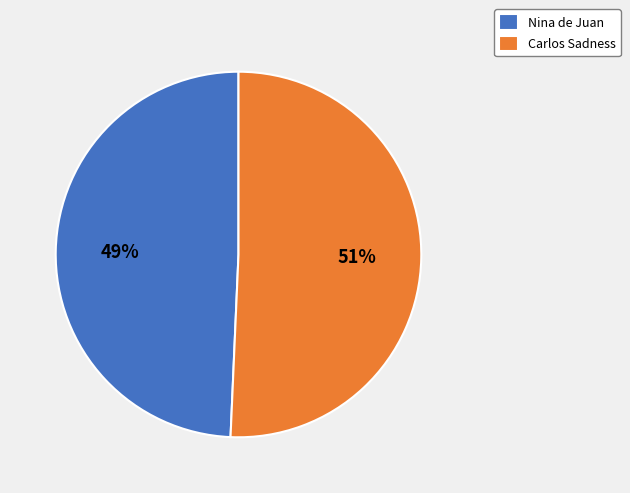

To the nearest percent, what is the combined percentage of Carlos Sadness and Nina de Juan?

100%